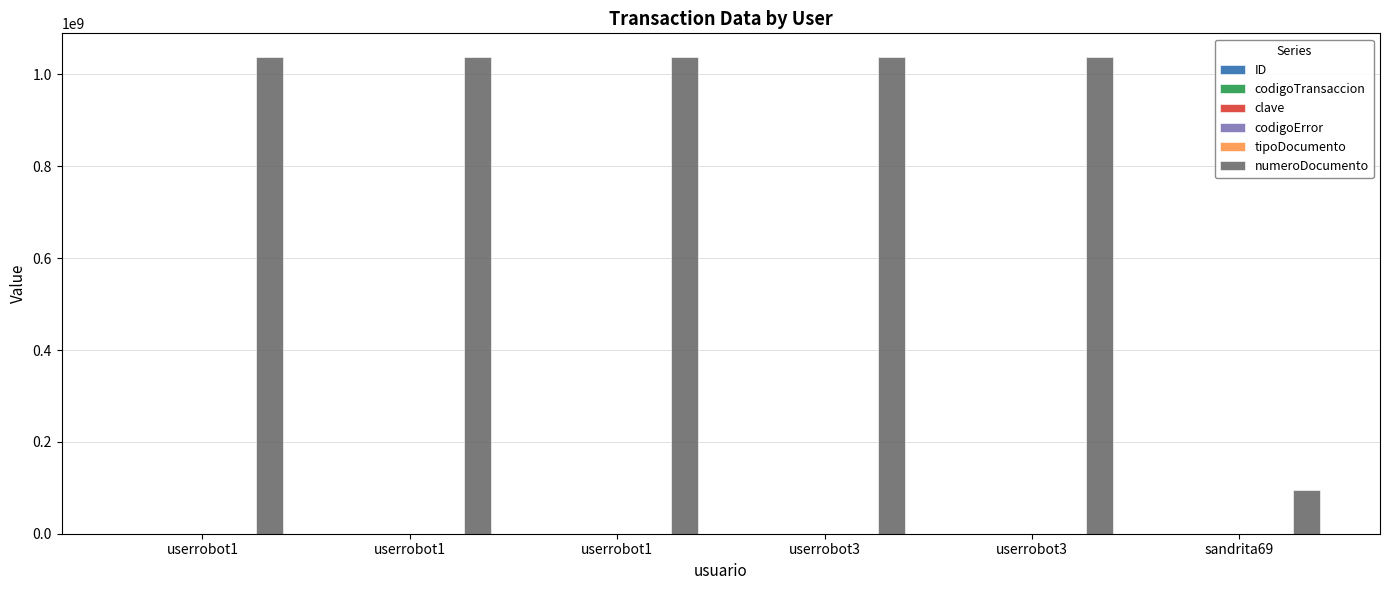

Reading right to left, extract all data points from this chart.

ID: 6	5	4	3	2	1
codigoTransaccion: 370	369	369	369	369	369
clave: 1234	1111	1234	1234	1234	1234
codigoError: 1	0	0	1	0	0
tipoDocumento: 1	1	1	1	1	1
numeroDocumento: 95400152	1037655531	1037655531	1037655531	1037655531	1037655531